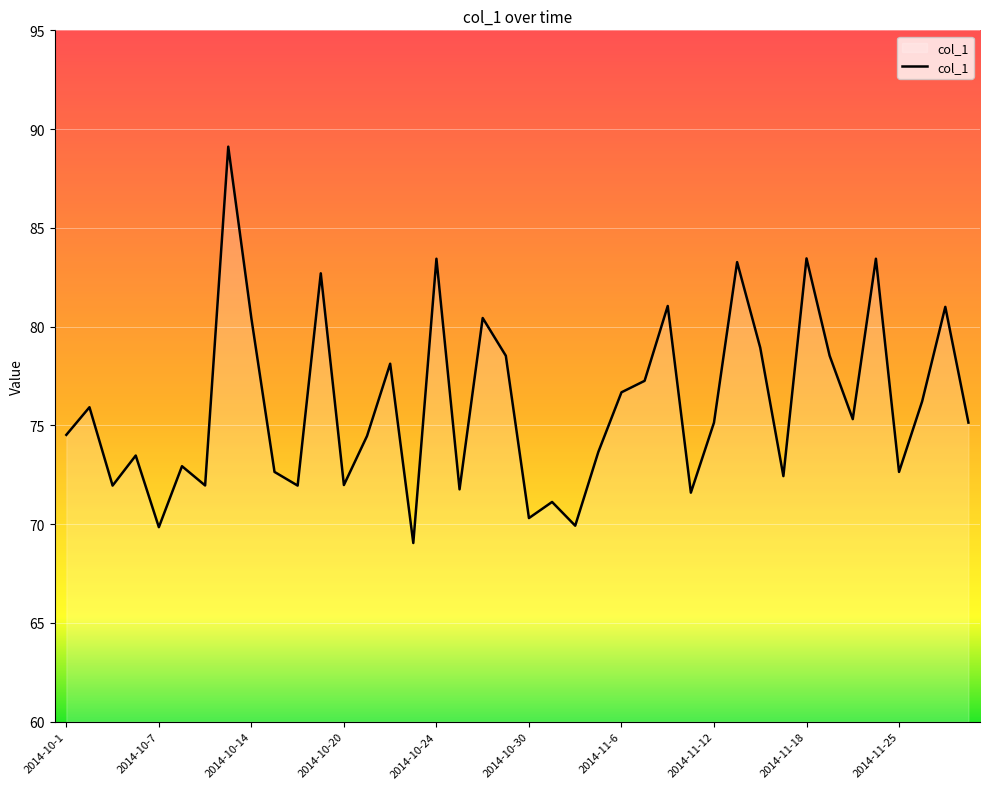

What is the greatest value displayed?

89.1